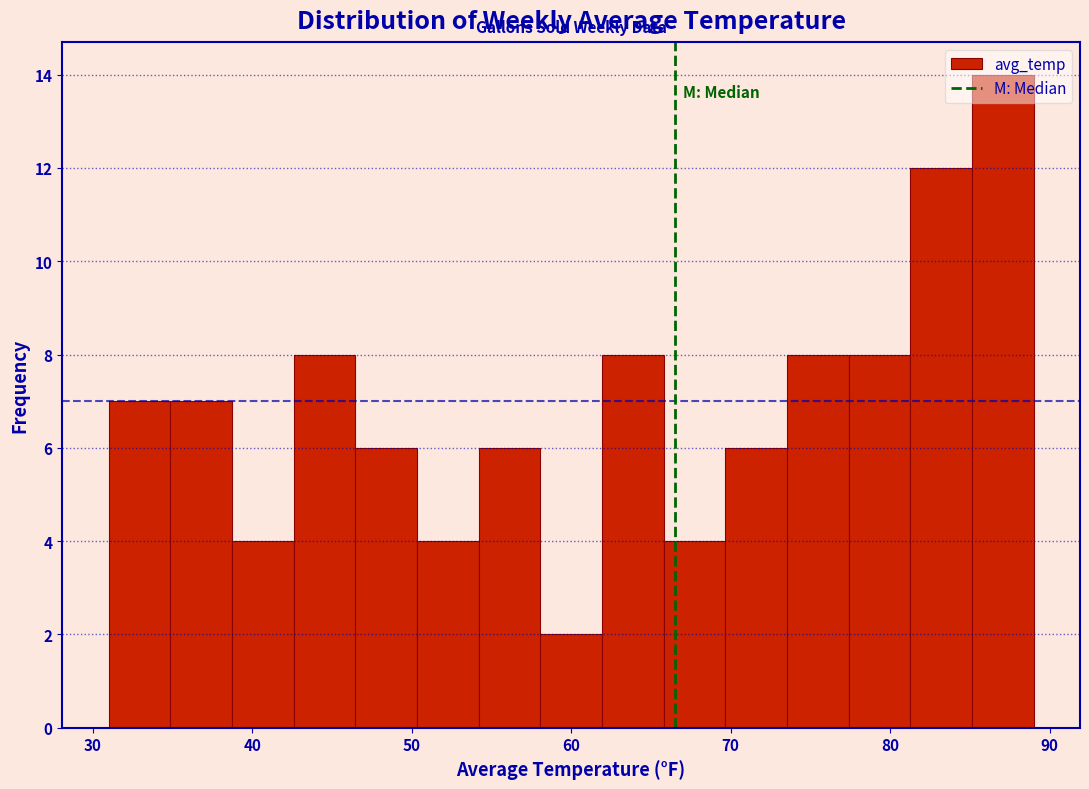

Around what value on the x-axis is the tallest bar? Give the approximate position of its centre, as read against the axis.

87